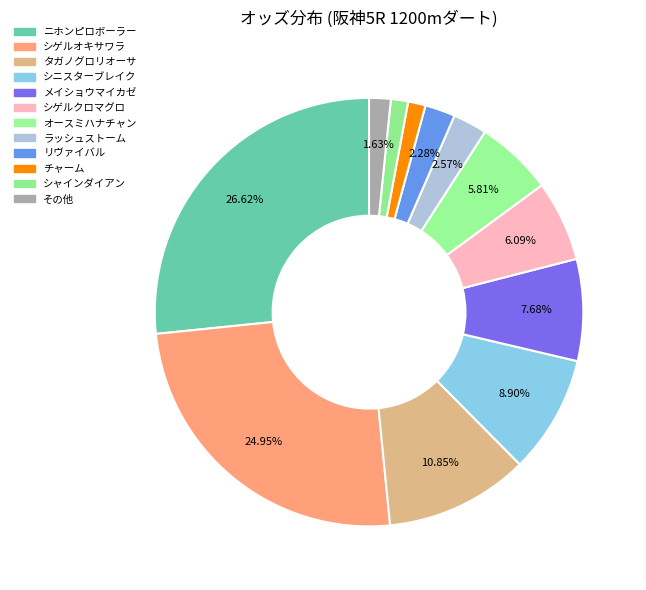

Count the number of slices in the pie.

12